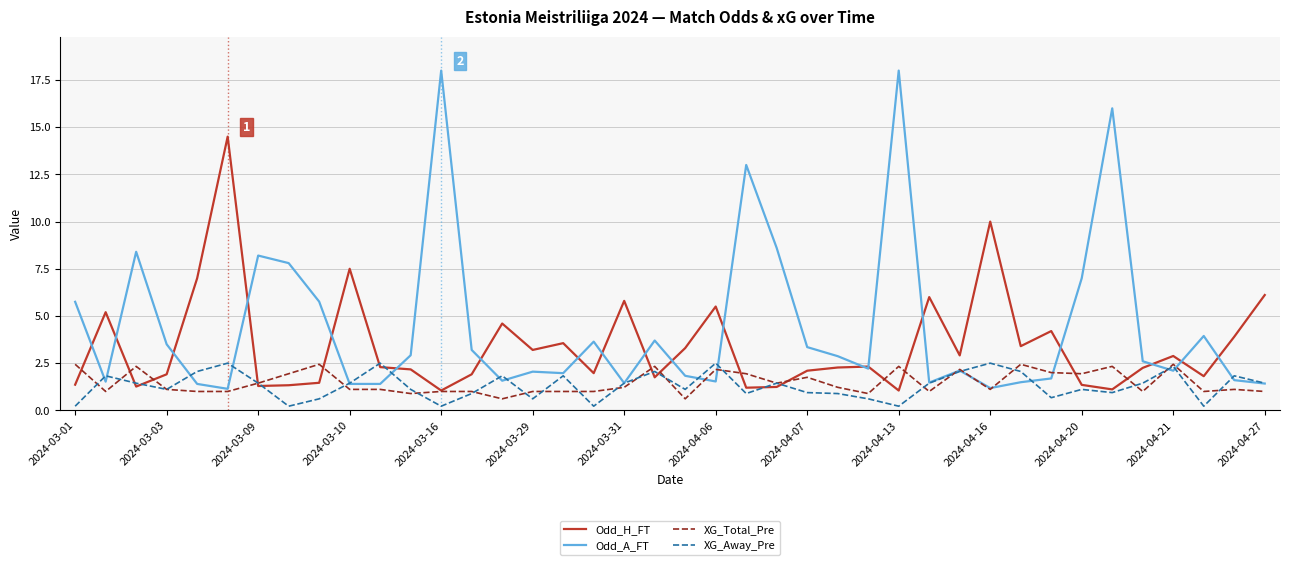

What is the maximum value for Odd_A_FT?

18.0